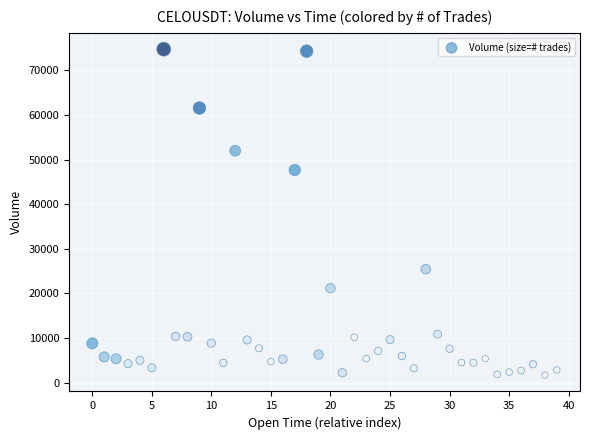

What is the range of Y values (max minus min)?

73129.0